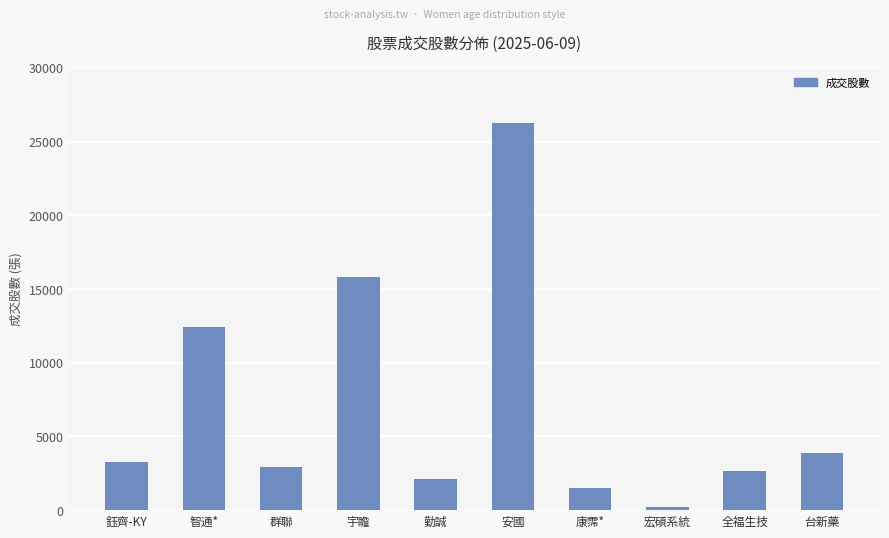

Which category has the highest value across all series?

安國